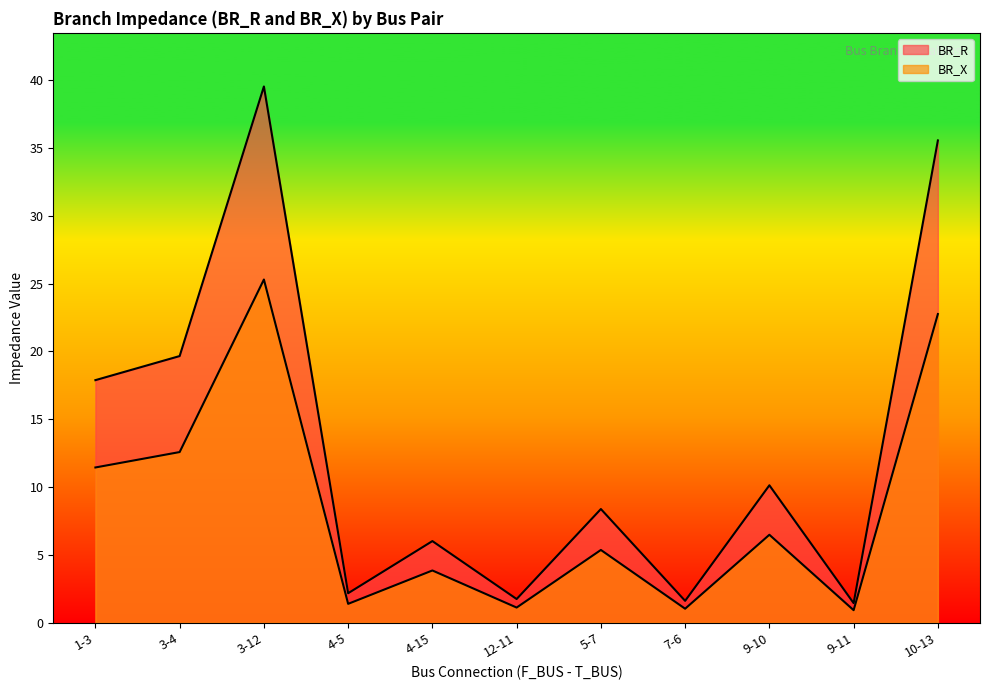

What is the highest value of the BR_R series?

39.5